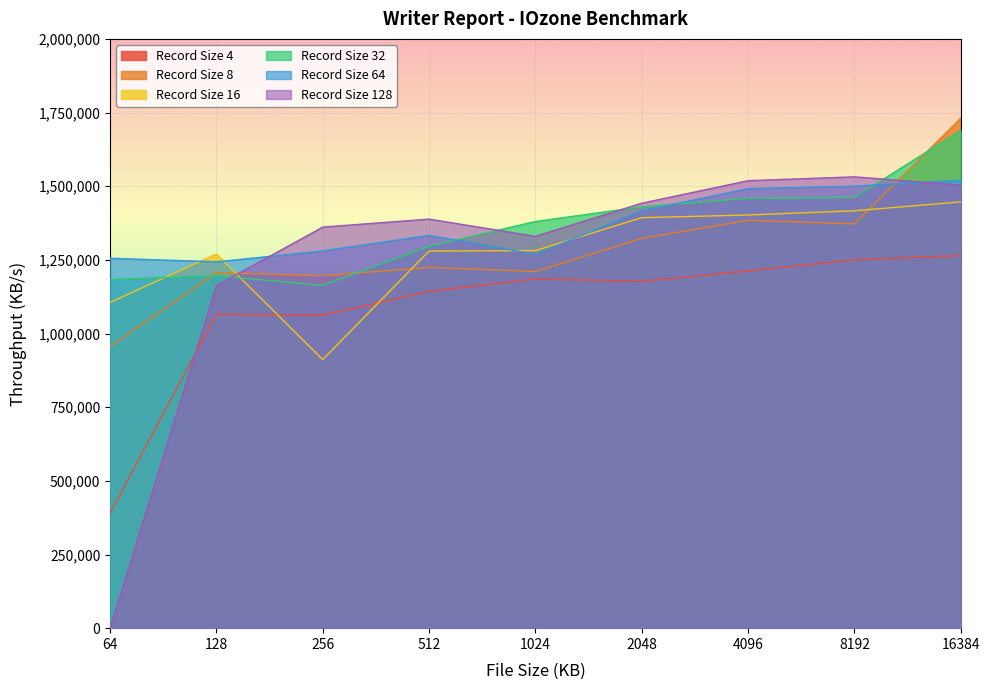

What is the difference between the record_size_128 values at 2048 and 16384?

61402